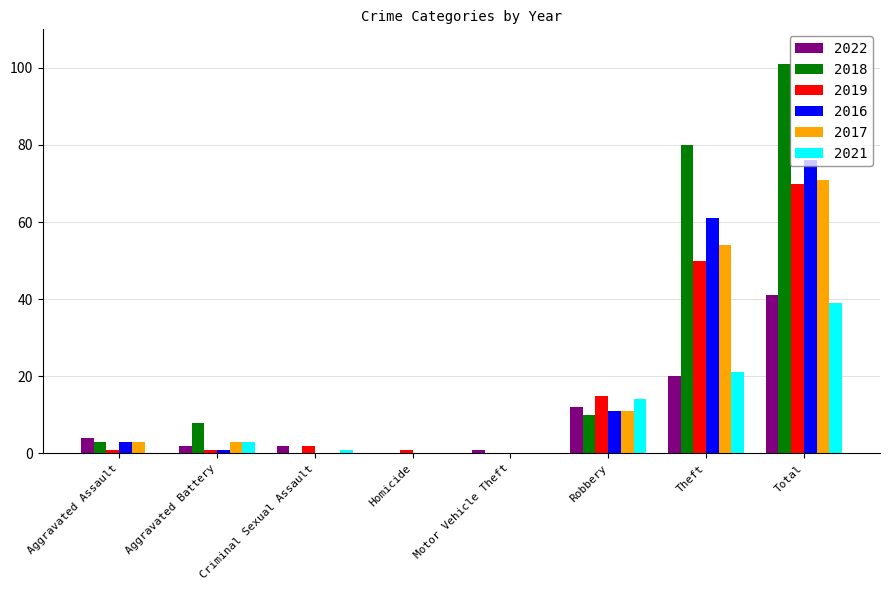

Between Aggravated Battery and Robbery, which series saw the biggest shift?

2019